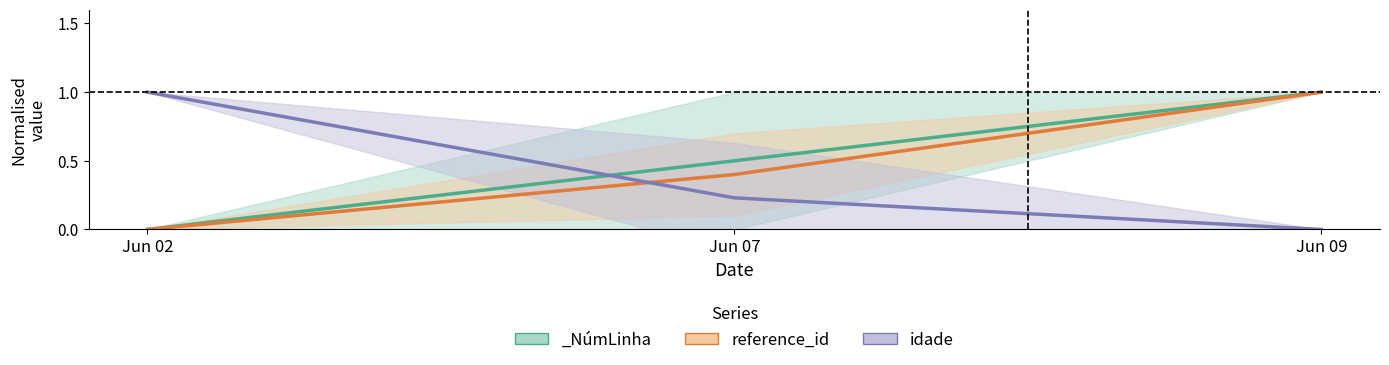

What is the maximum value shown in the chart?

1.0